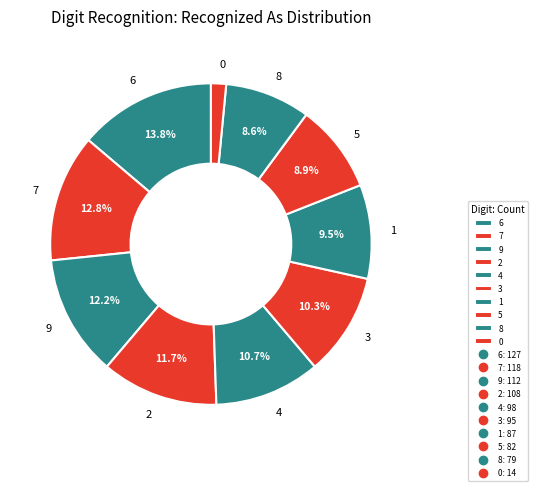

How many segments does this pie chart have?

10